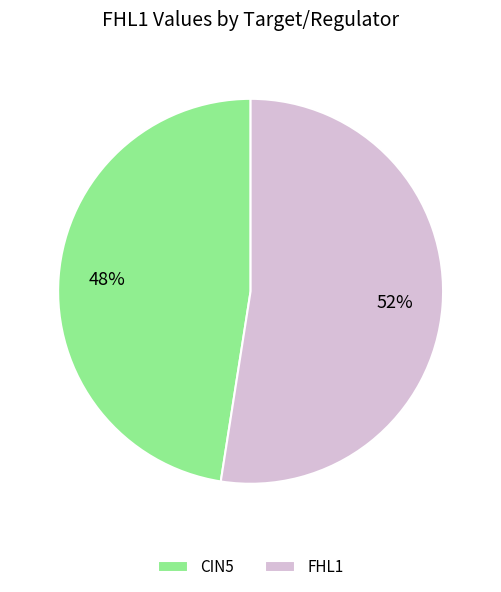

Which has a higher value, FHL1 or CIN5?

FHL1